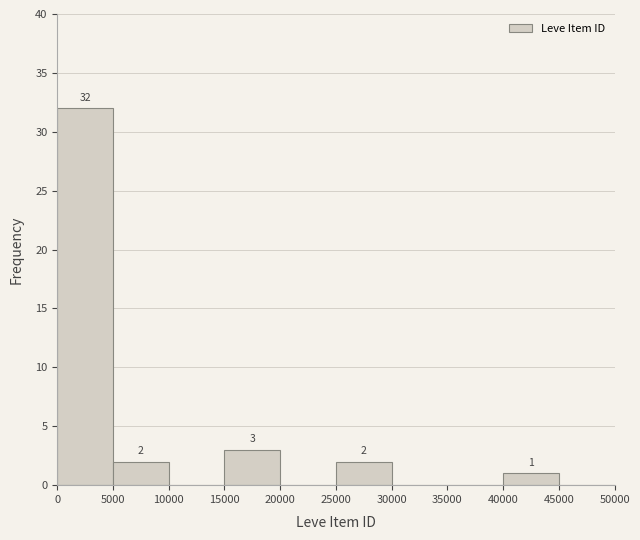

Over which range of the x-axis is the bar tallest?

0 to 5000